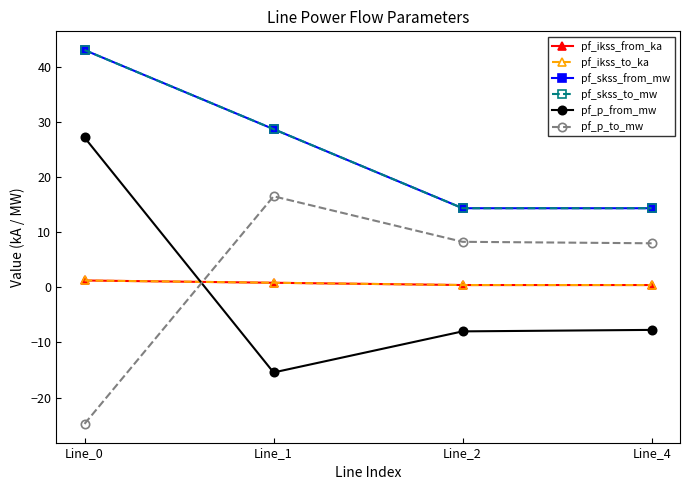

Which series changed the most between Line_0 and Line_4?

pf_p_from_mw